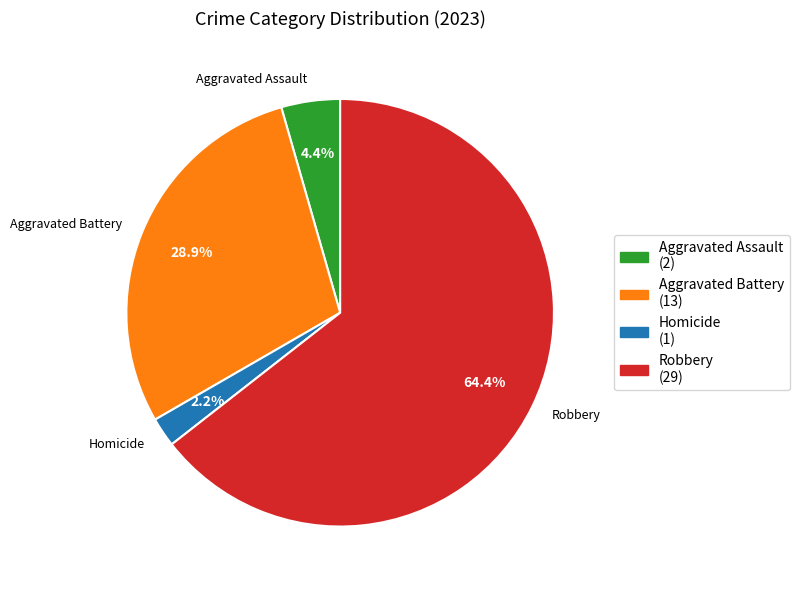

To the nearest percent, what is the average slice percentage?

25%